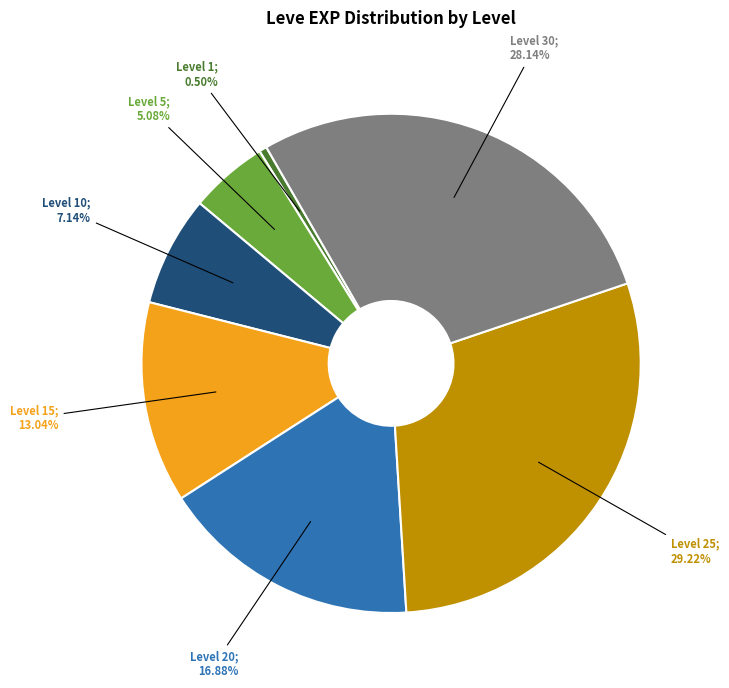

Is there any slice that represents more than half of the pie?

No